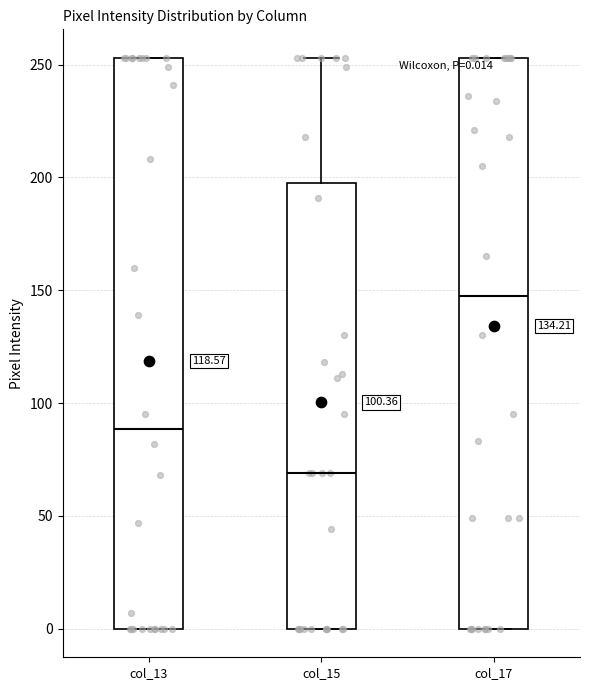

Which box has the lowest median line?

col_15